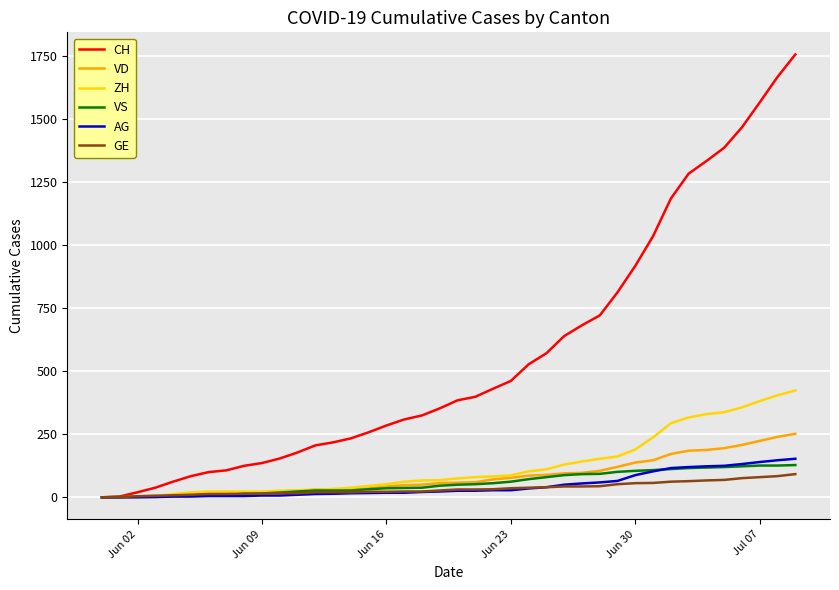

Which series has the widest spread of values?

CH